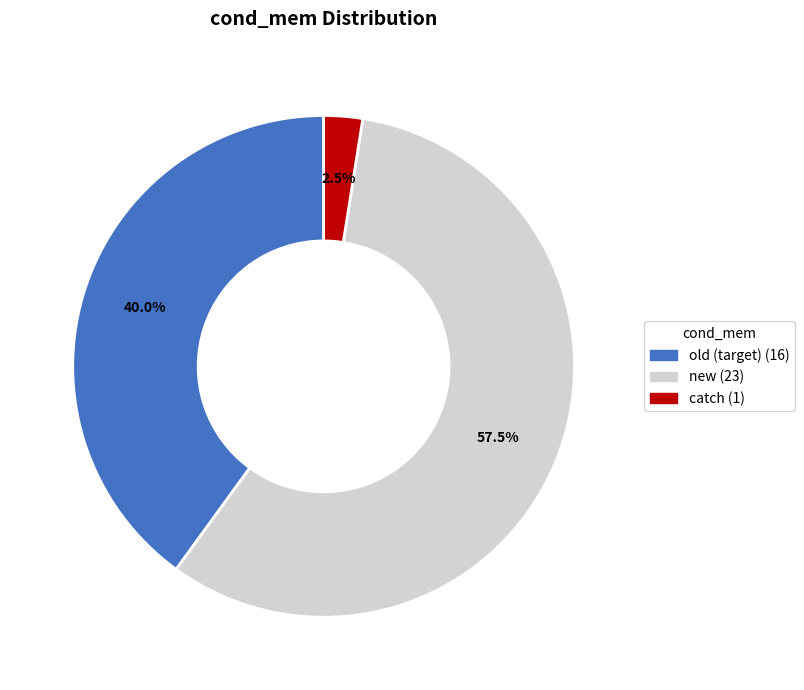

Which slice is the largest?

new